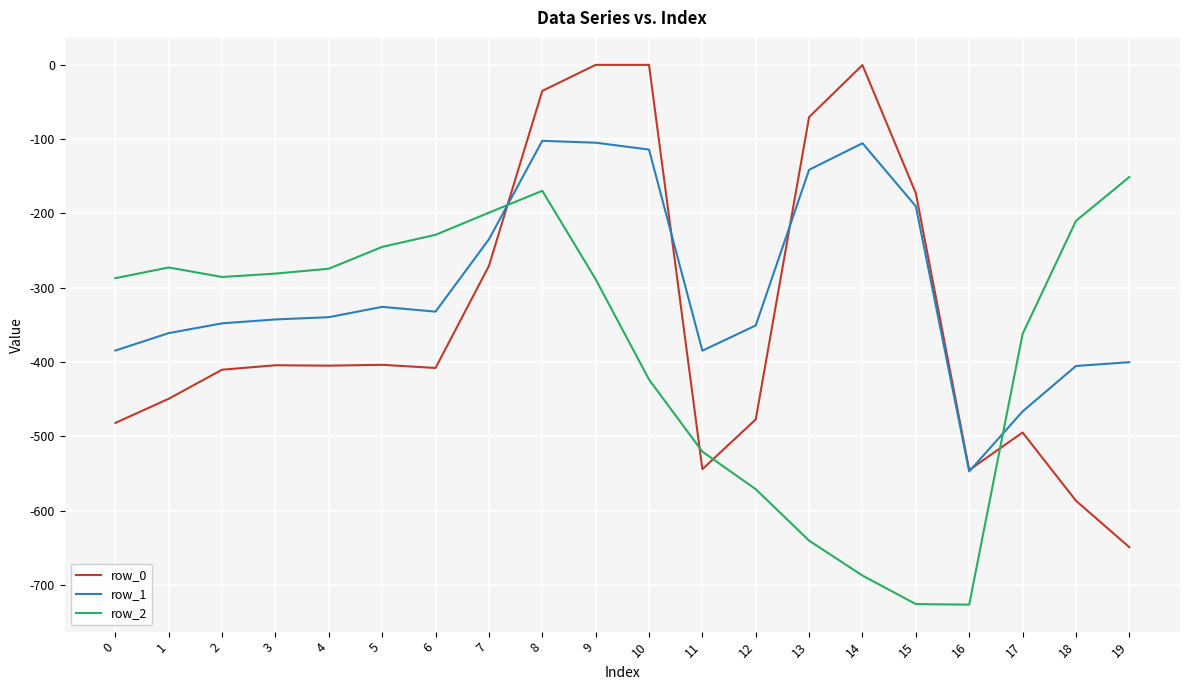

What is the total value across all series at 0?

-1153.7